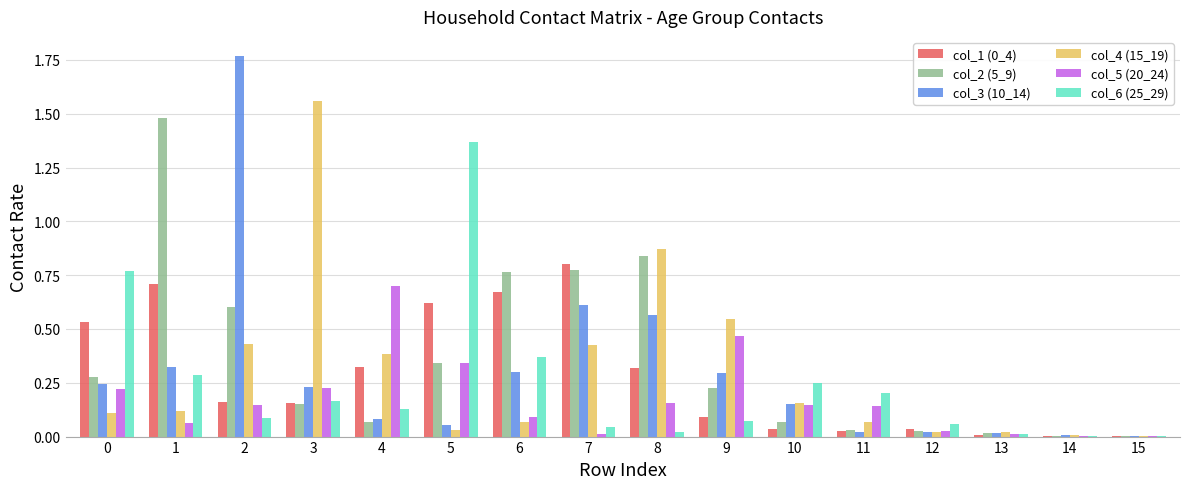

Which series changed the most between 12 and 13?

col_6 (25_29)